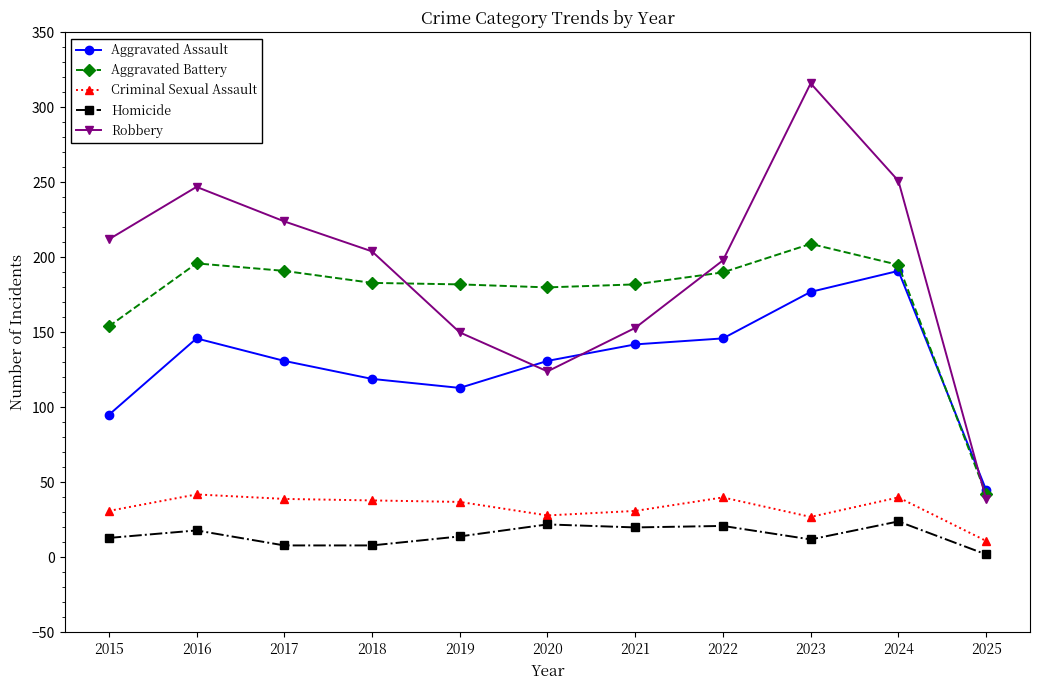

What is the sum of all Criminal Sexual Assault values?

364